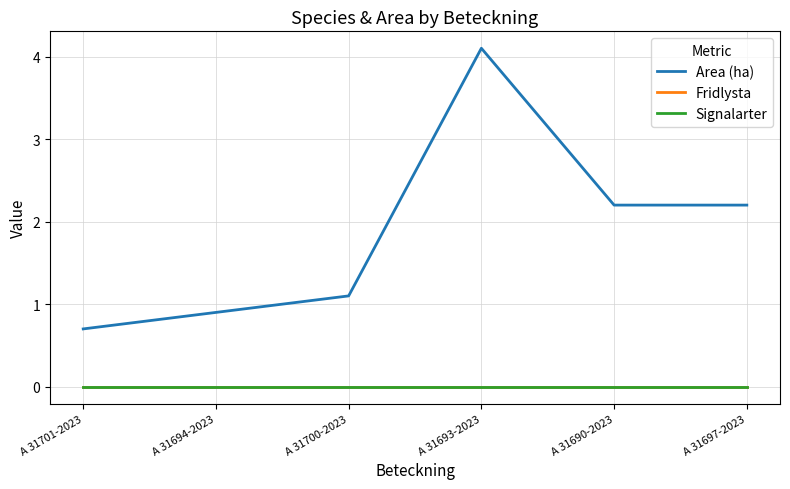

True or false: Signalarter and Area (ha) cross at least once.

False